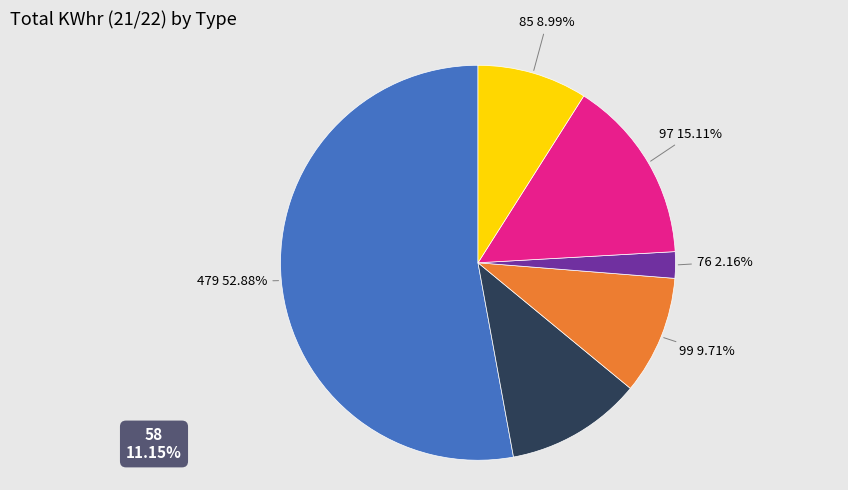

Rank the categories by value from highest to lowest.

479, 97, 58, 99, 85, 76